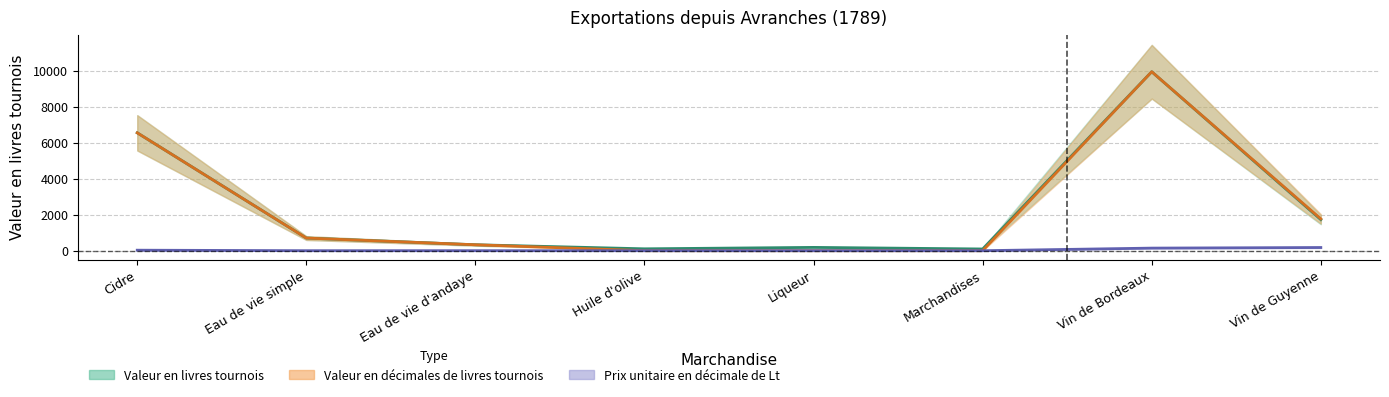

True or false: Valeur en livres tournois and Prix unitaire en decimale de Lt cross at least once.

False